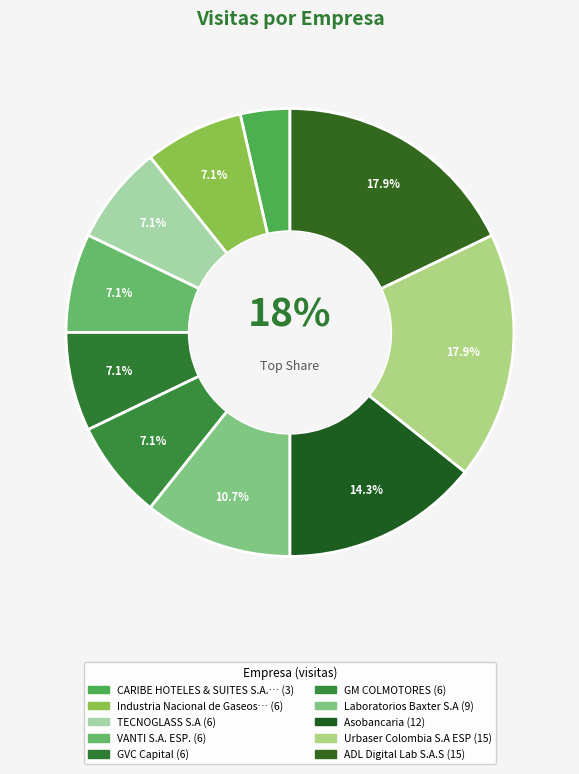

What is the largest slice in the pie chart?

Urbaser Colombia S.A ESP